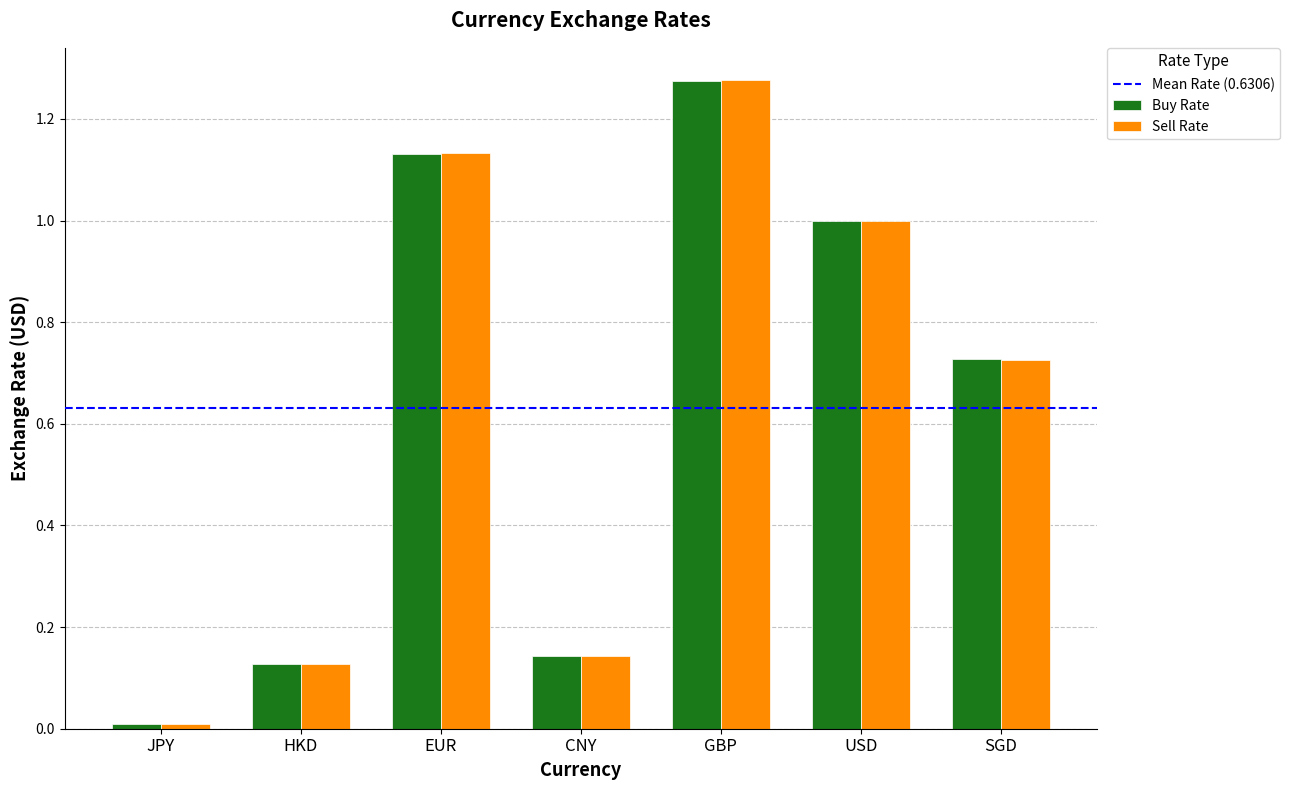

Between EUR and SGD, which series saw the biggest shift?

Sell Rate